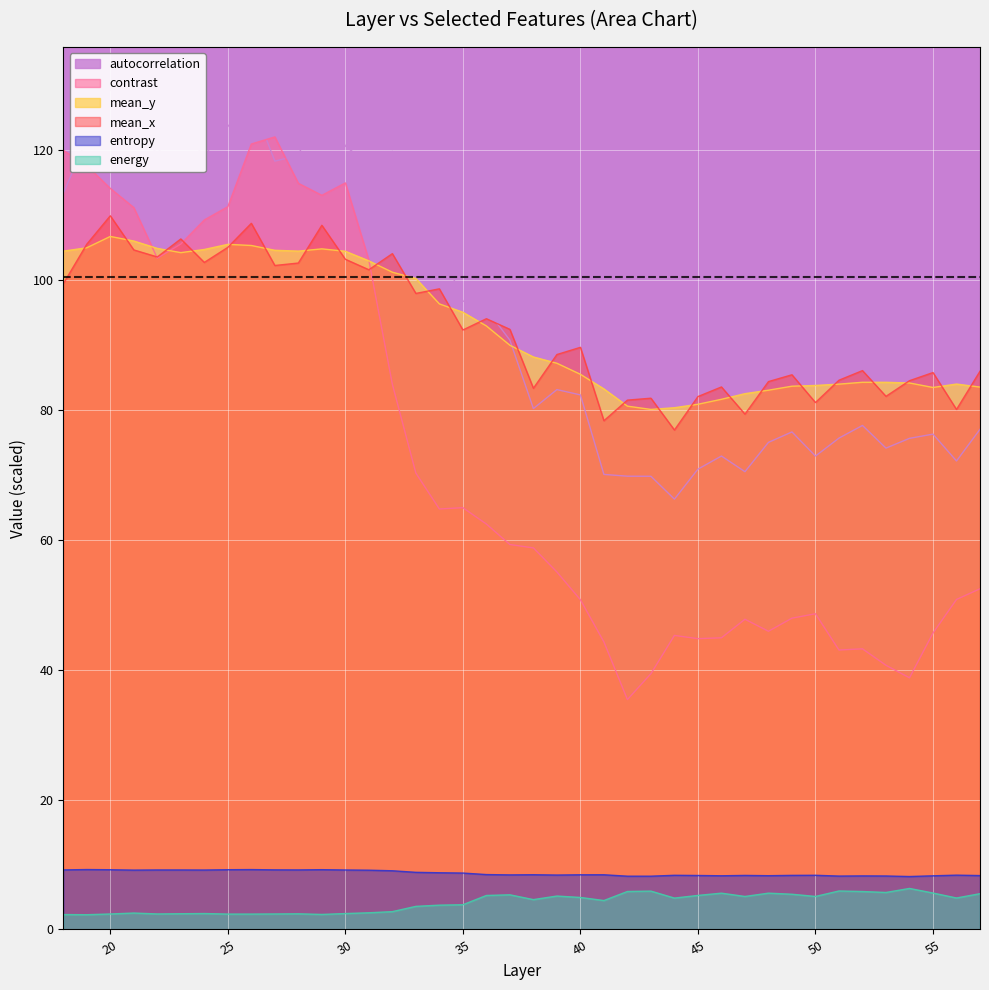

What is the difference between the maximum and minimum values in the entropy series?

1.1